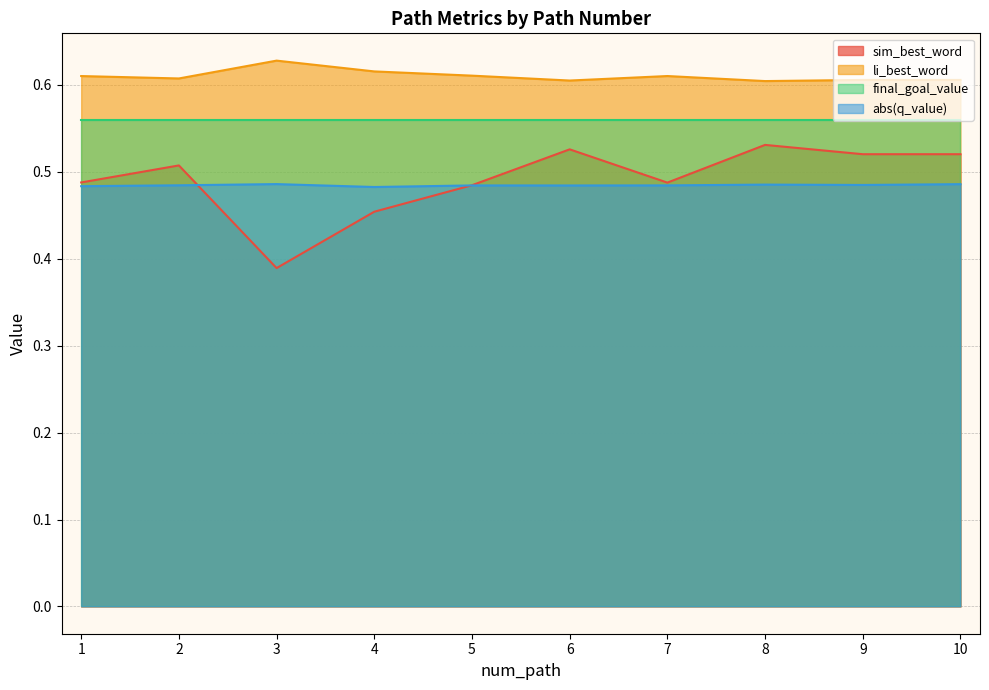

Which label corresponds to the smallest value in the chart?

3